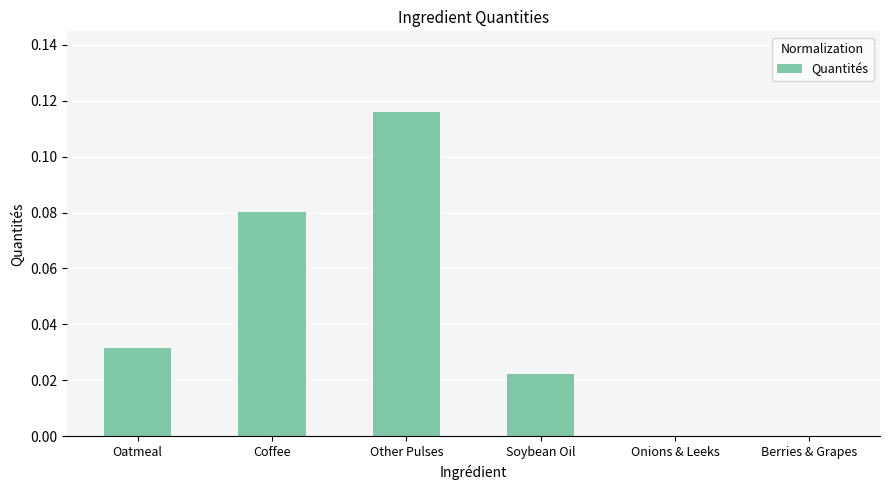

Is it true that the value at Soybean Oil is 0.0?

True